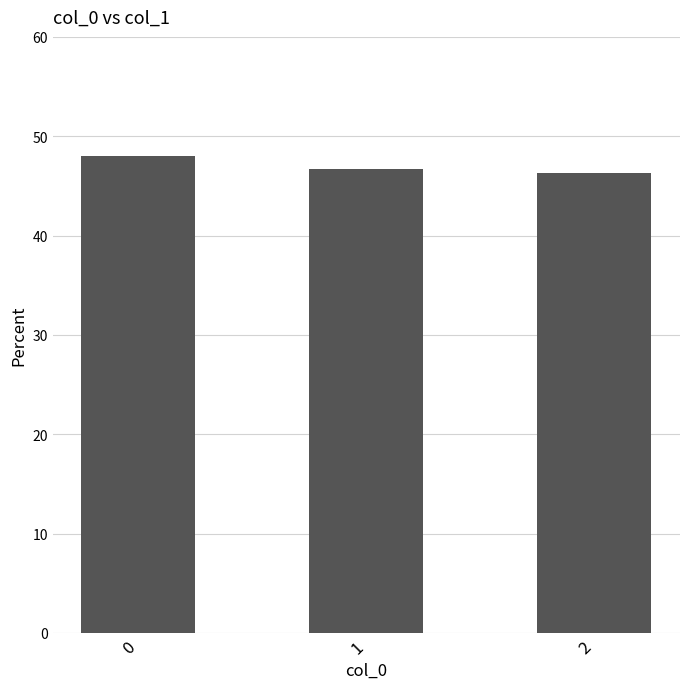

Reading left to right, what are all the values shown in this chart?

0=48.1	1=46.7	2=46.3